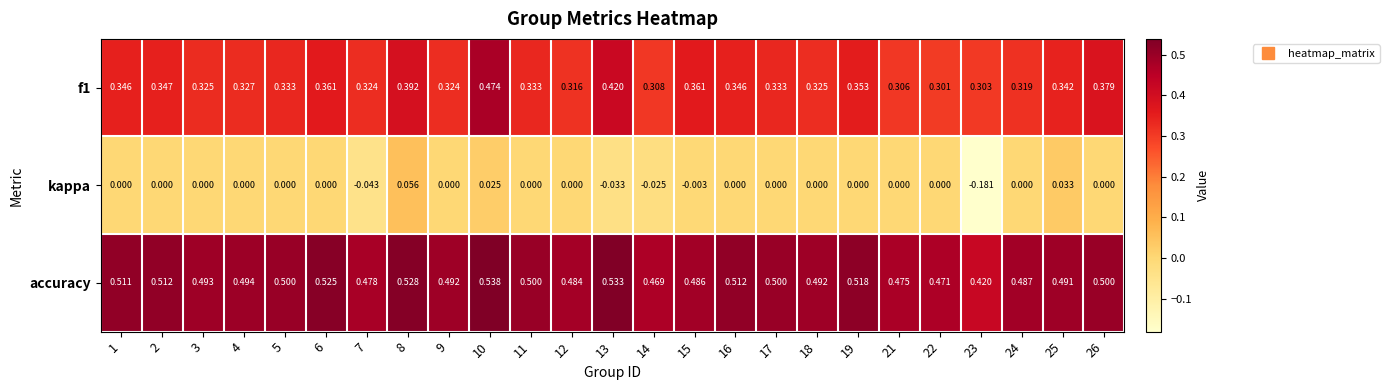

Which series has the largest total across all categories?

accuracy